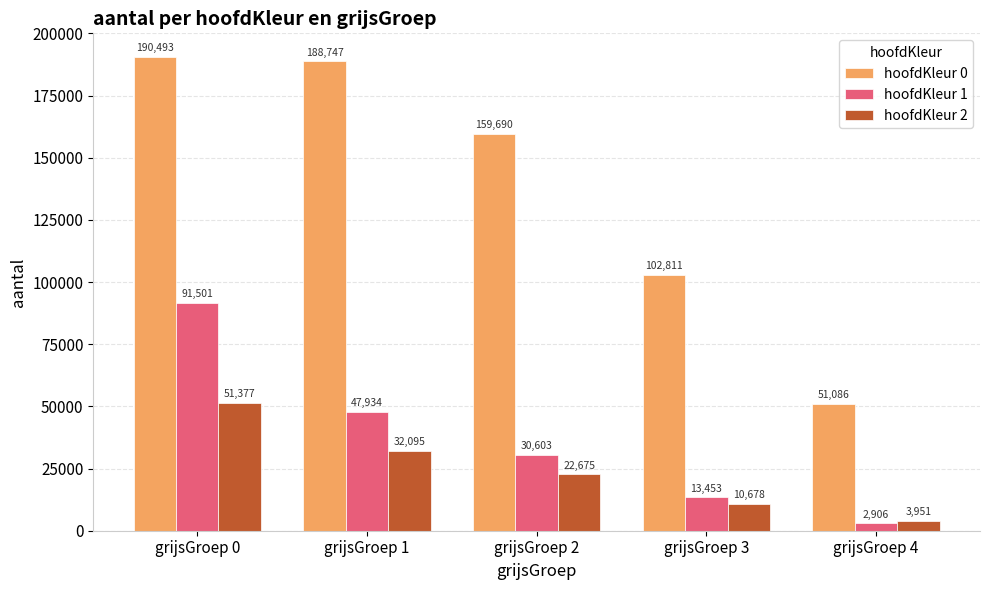

How many bars are there in each group?

3